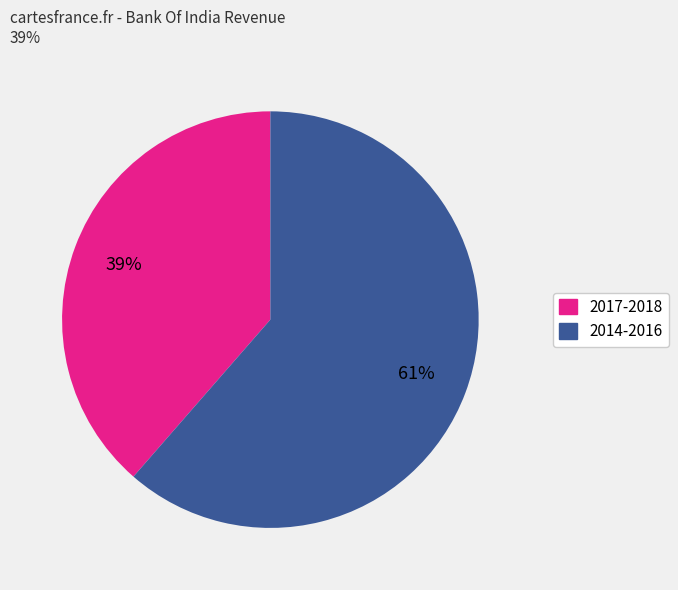

Does any single category account for the majority?

Yes